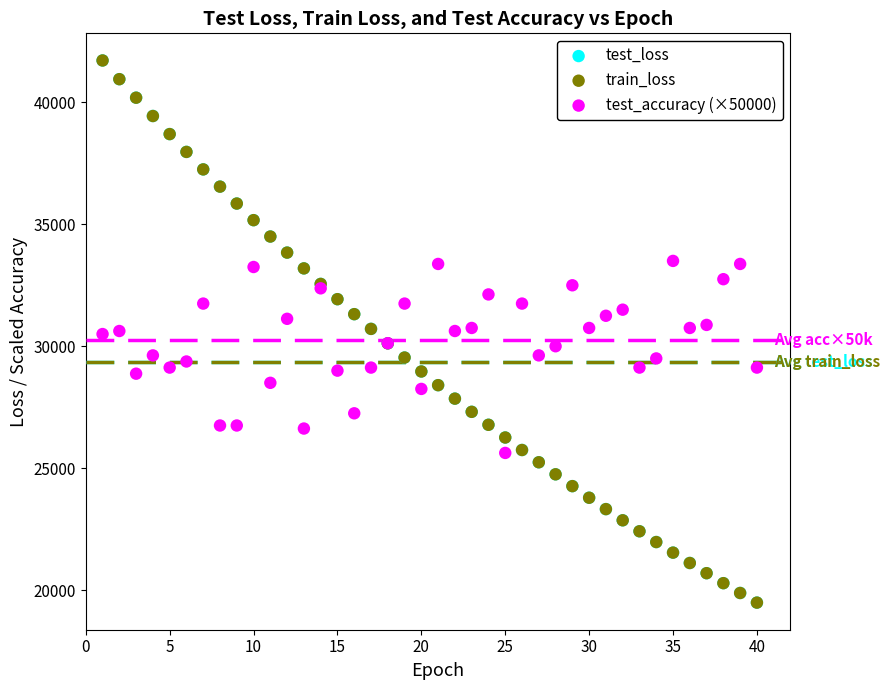

What are all the series names shown in the legend?

test_loss, train_loss, test_accuracy (×50000)